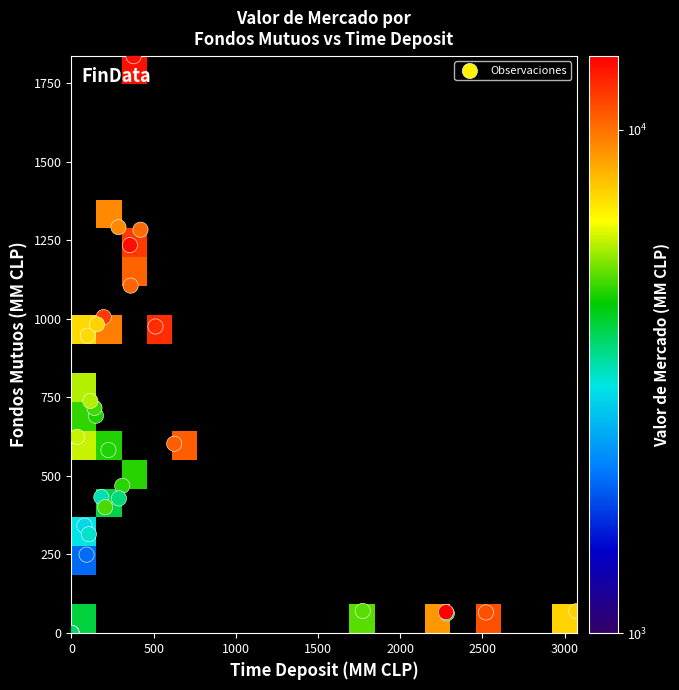

The 01-04-2009 series shows -470 at 2. True or false?

False